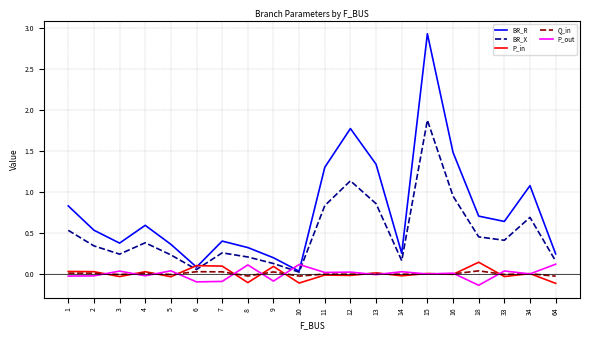

At which label does P_out first exceed 0?

3